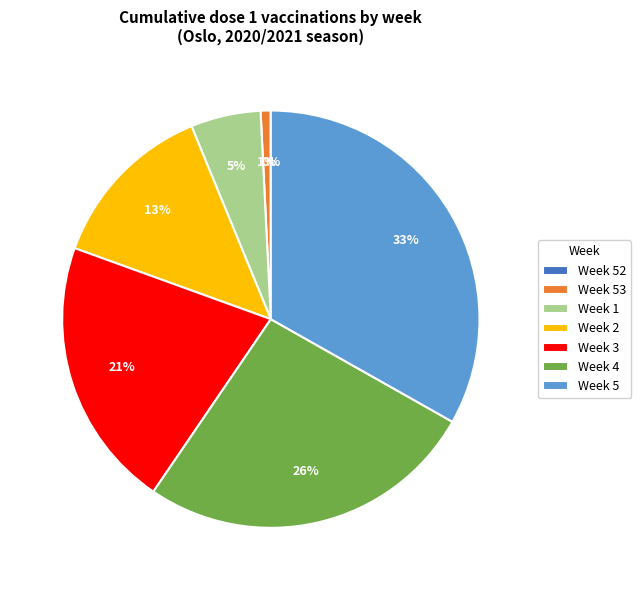

Do Week 2 and Week 1 together represent more than half of the pie?

No